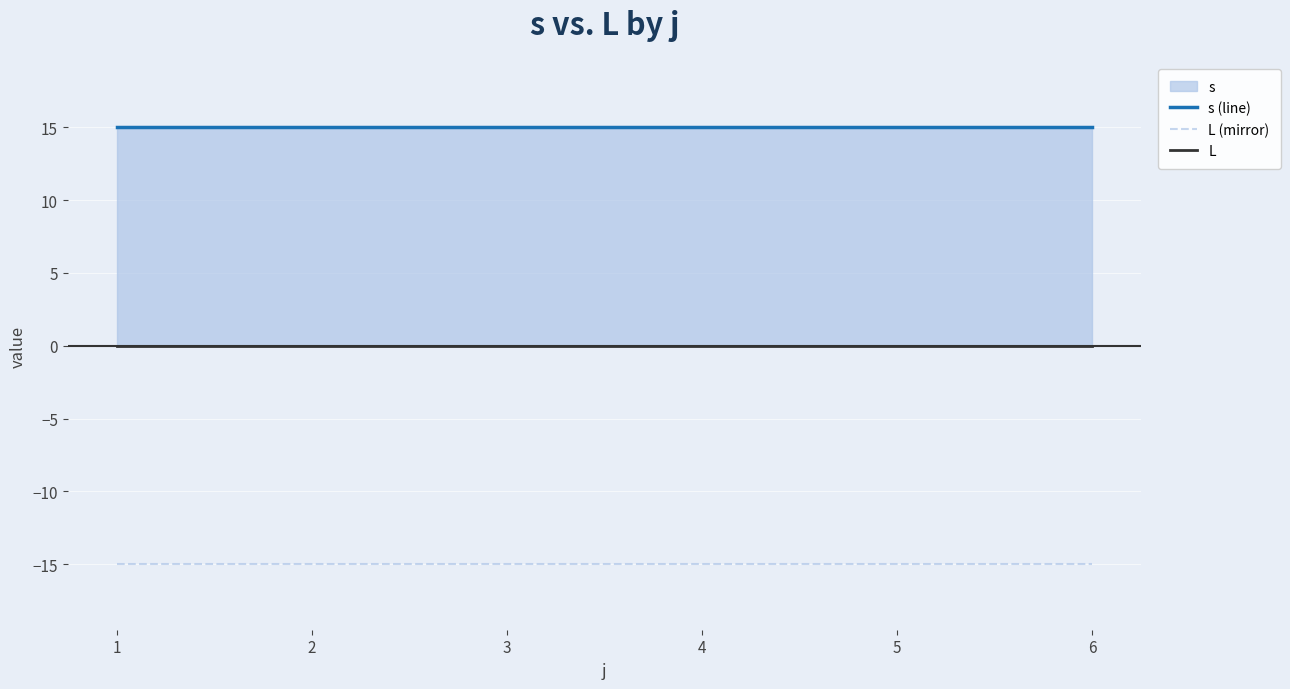

Reading left to right, extract all data points from this chart.

s (line): 1=15	2=15	3=15	4=15	5=15	6=15
L (mirror): 1=-15	2=-15	3=-15	4=-15	5=-15	6=-15
L: 1=0	2=0	3=0	4=0	5=0	6=0